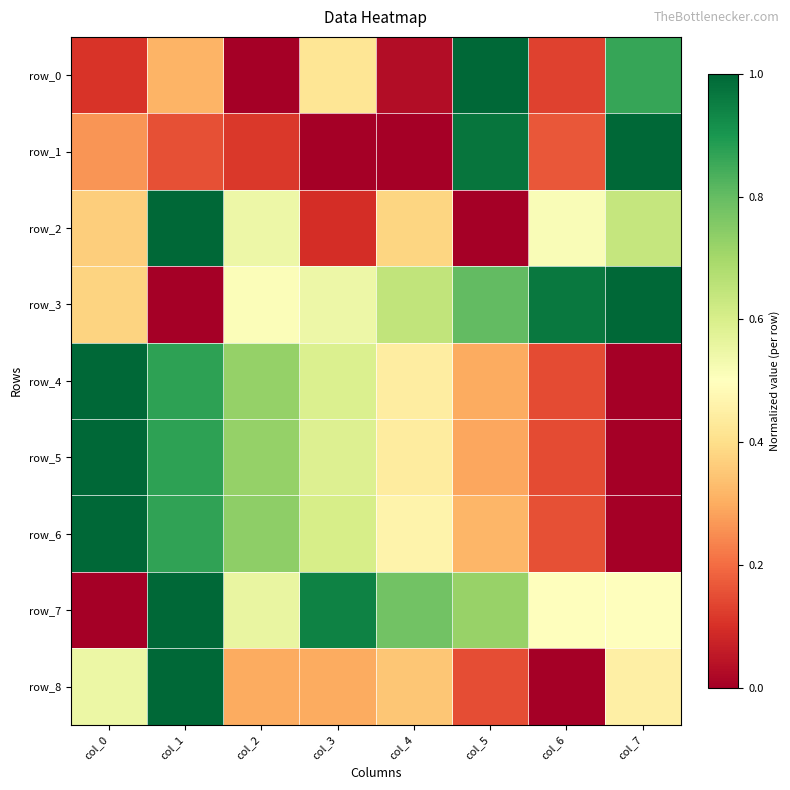

What is the greatest value displayed?

1.0